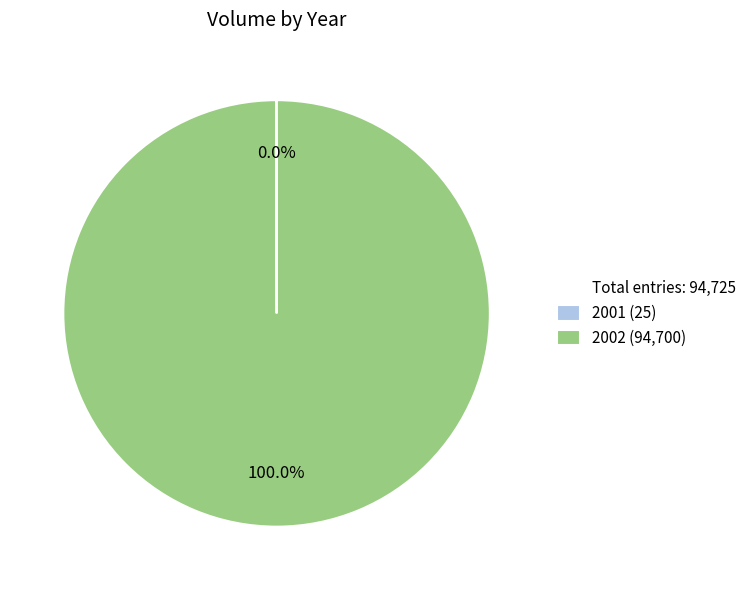

Does any single category account for the majority?

Yes